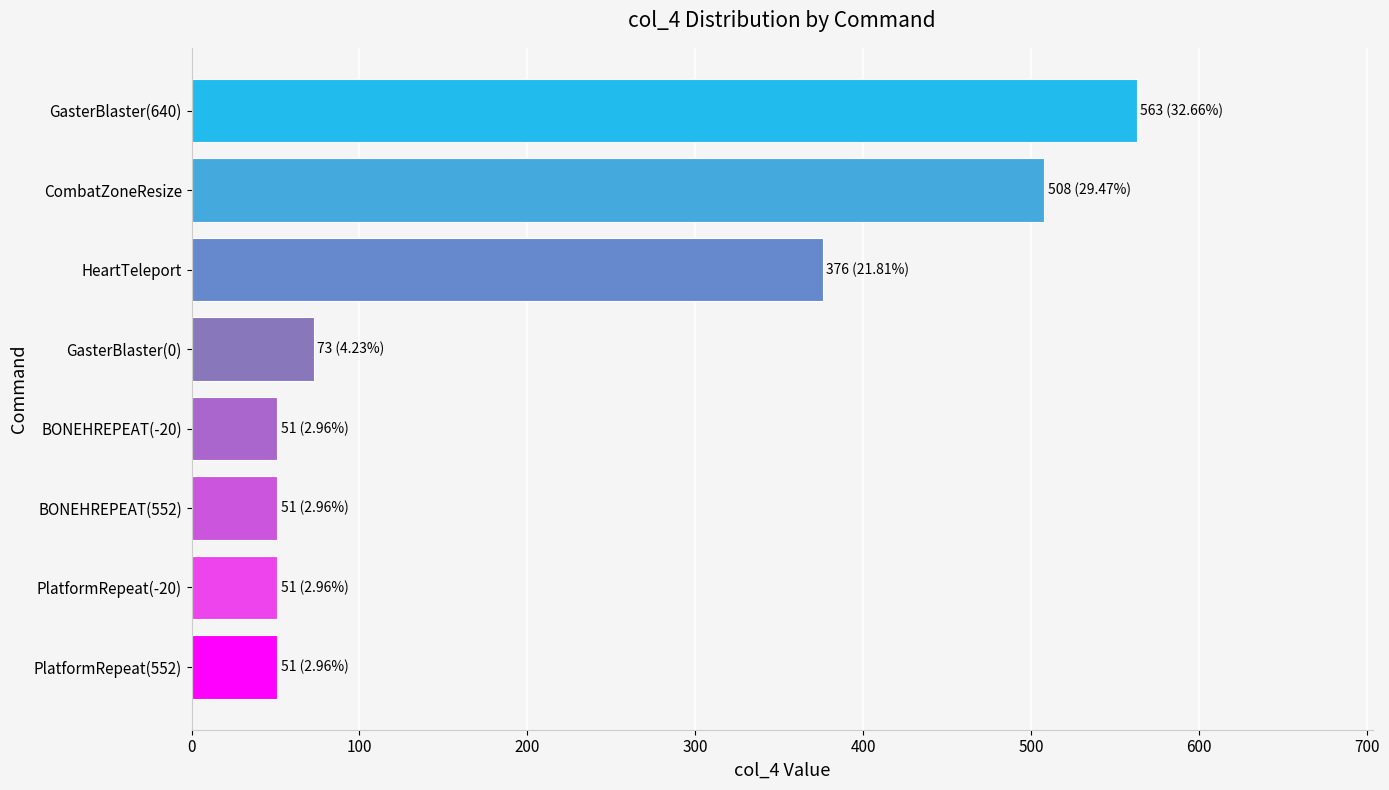

What is the change in value from BONEHREPEAT(-20) to GasterBlaster(640)?

+512